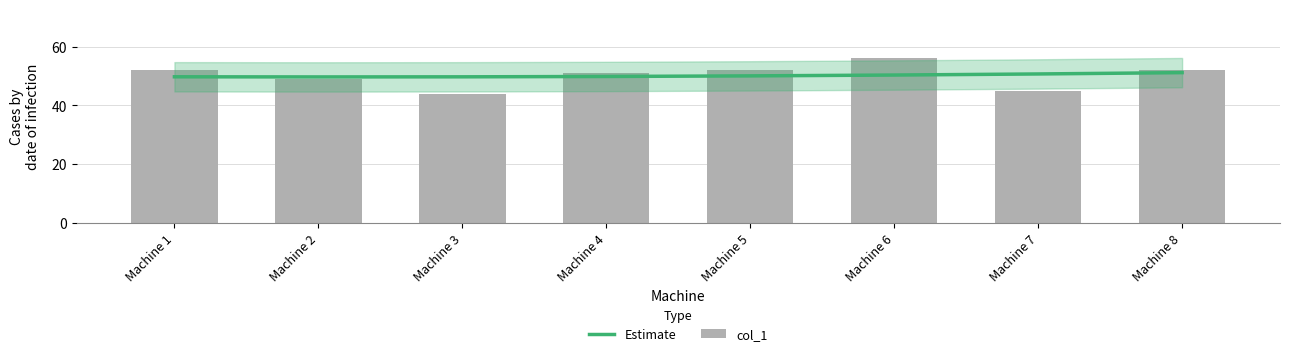

What is the maximum value shown in the chart?

56.0